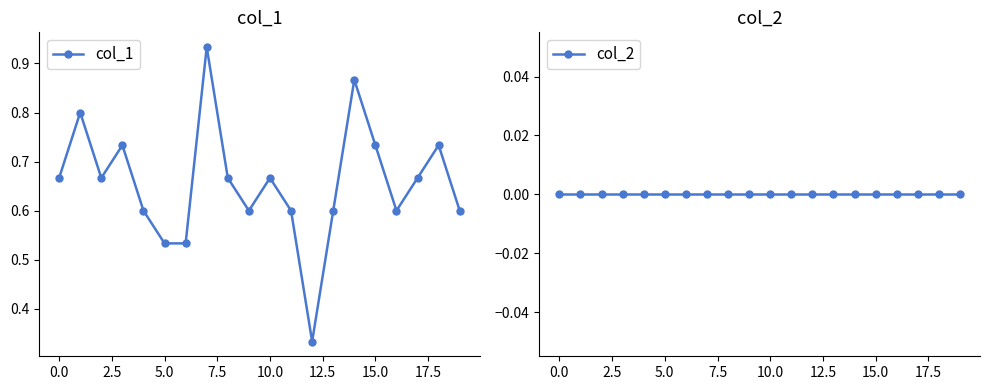

What is the label of the 4th point from the left?

5.0